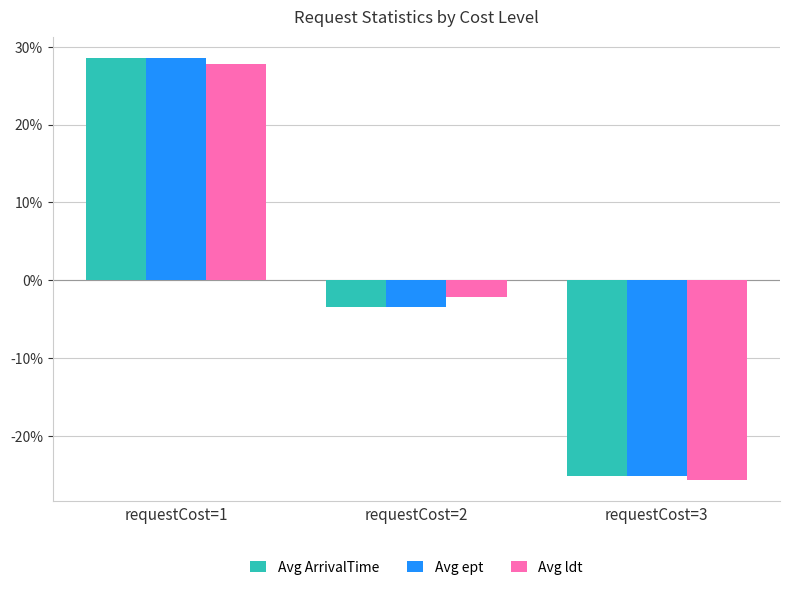

Reading left to right, transcribe all the data shown in this chart.

Avg ArrivalTime: 28.6	-3.5	-25.1
Avg ept: 28.6	-3.5	-25.1
Avg ldt: 27.8	-2.1	-25.7